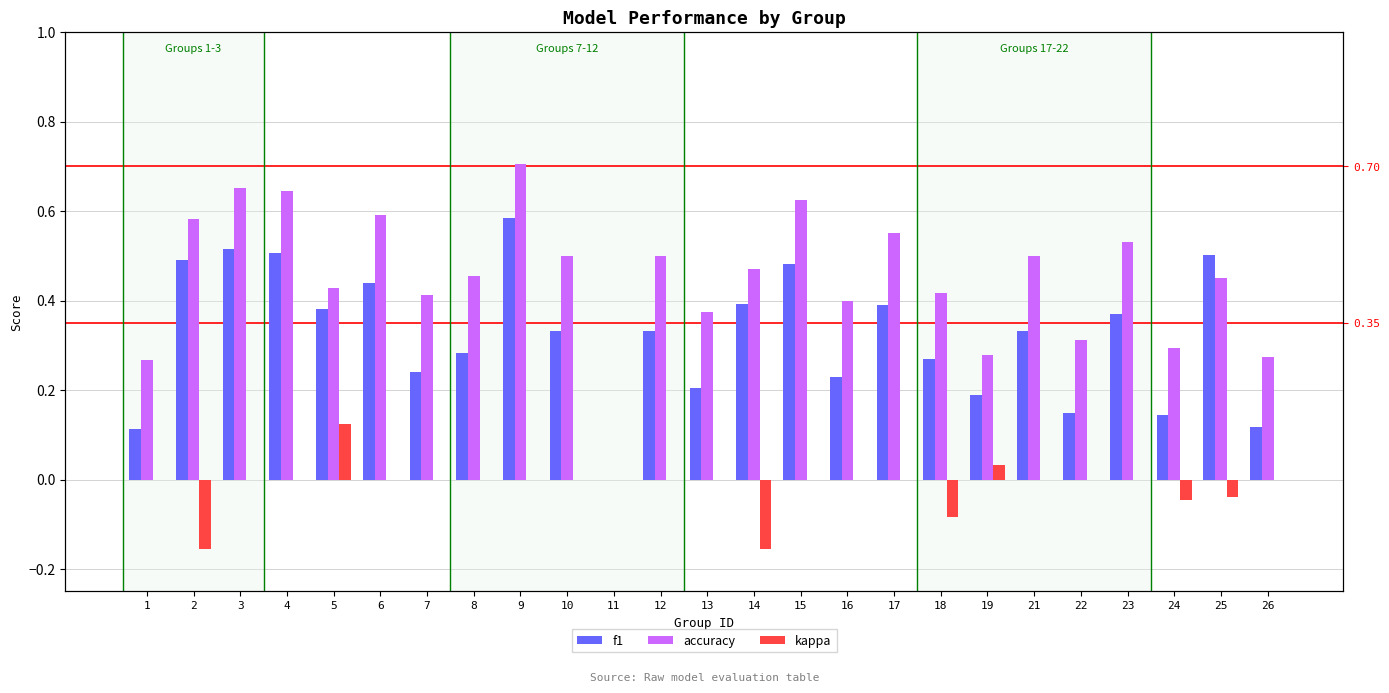

How many positive values does the f1 series have?

24